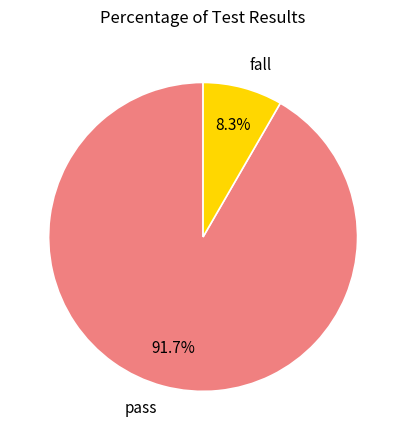

Which has a higher value, fall or pass?

pass